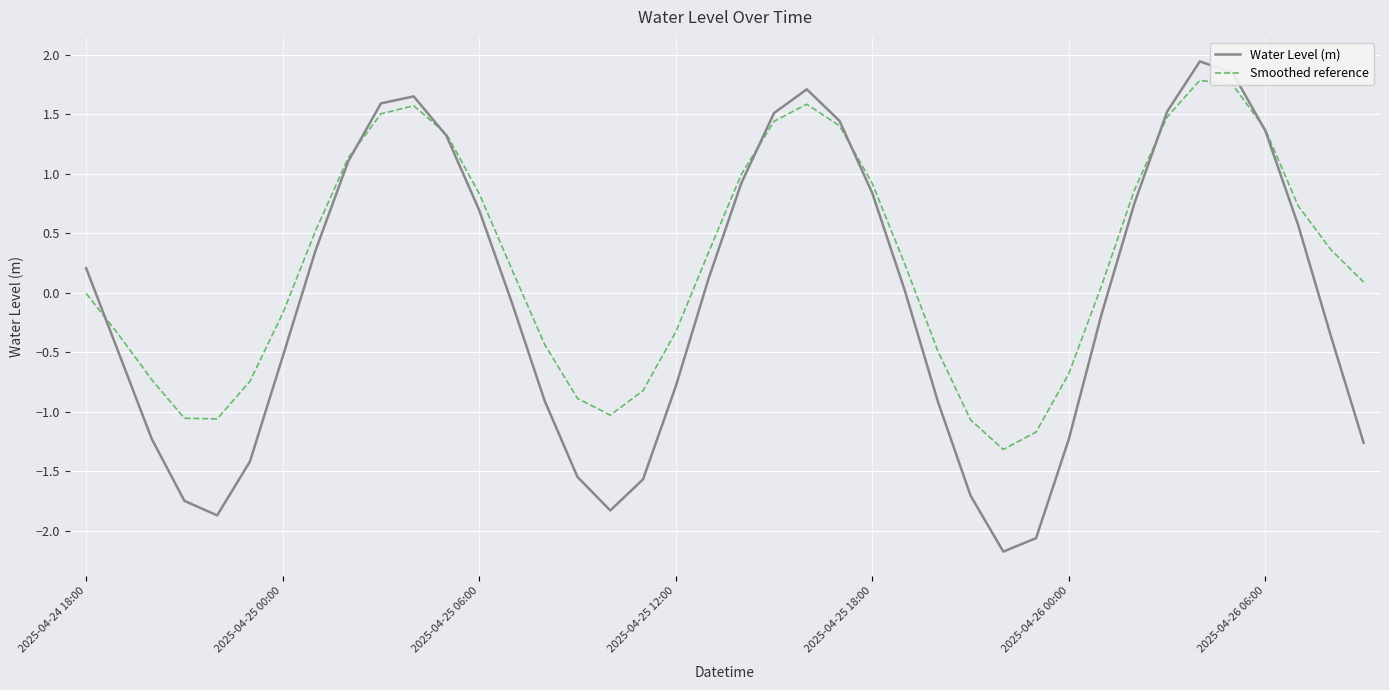

Which series has the largest range (max minus min)?

Water Level (m)